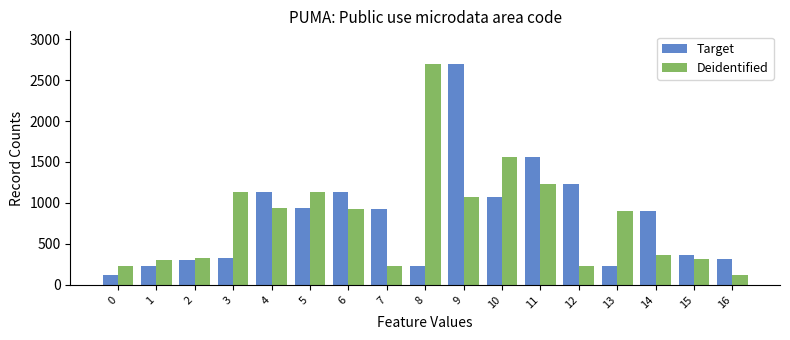

At which category is the sum across all series the highest?

9